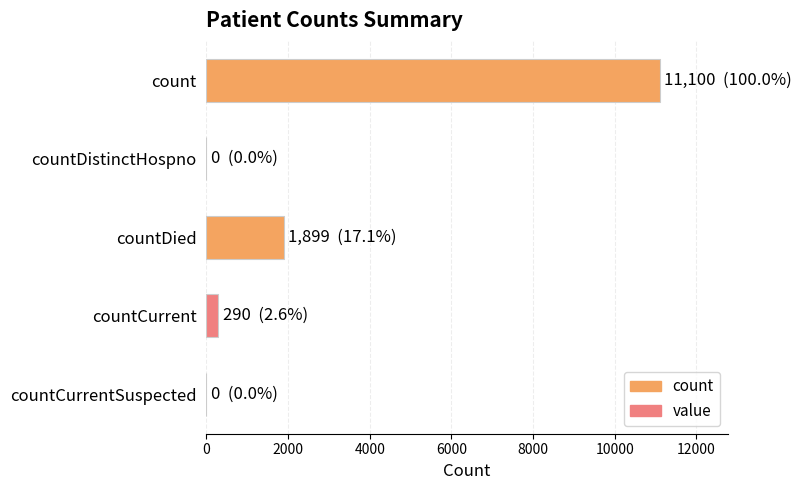

Reading top to bottom, list all the values displayed in this chart.

count=11100	countDistinctHospno=0	countDied=1899	countCurrent=290	countCurrentSuspected=0